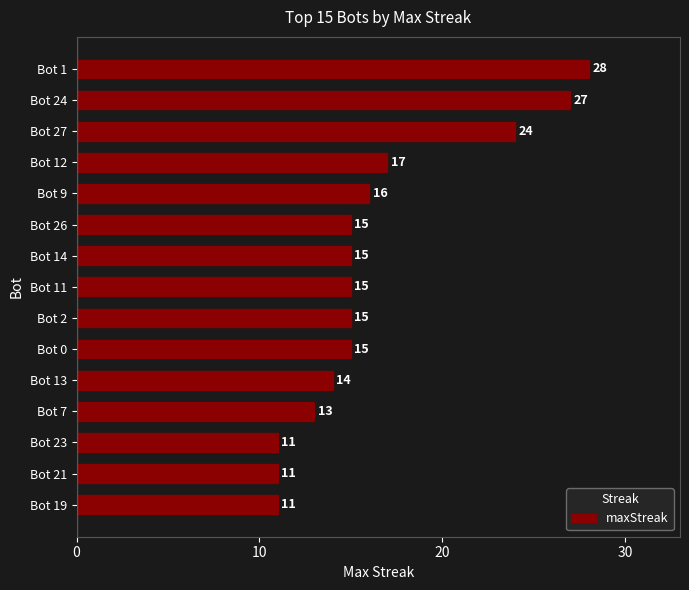

What is the label of the 8th bar from the top?

Bot 11